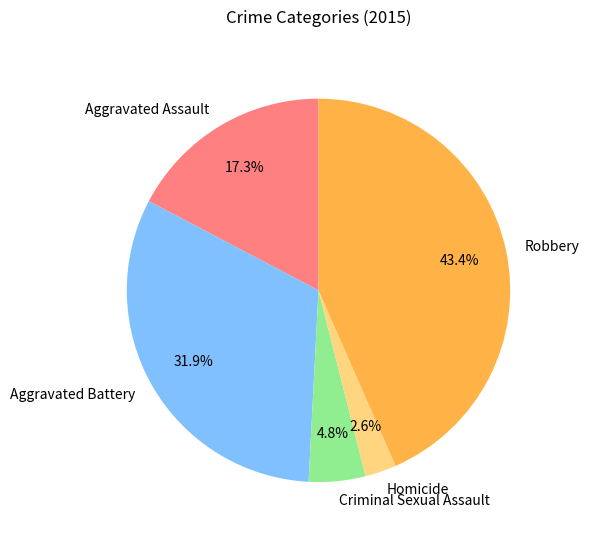

To the nearest percent, what is the difference between the largest and smallest slice percentages?

41%